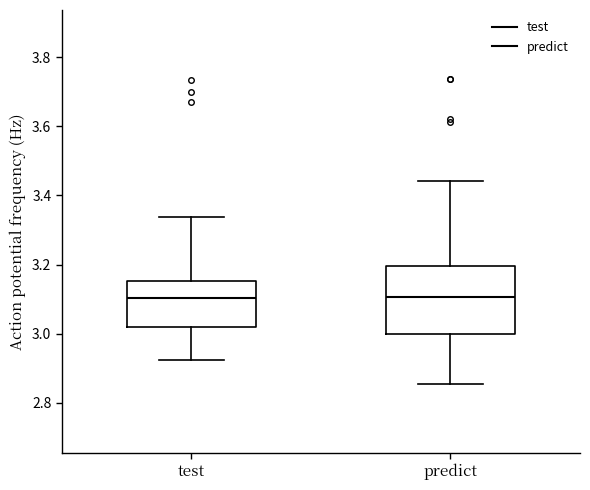

Where does the median line of the box for test sit on the y-axis? The values are not printed on the chart, so give them approximately, as read against the axis.

3.10